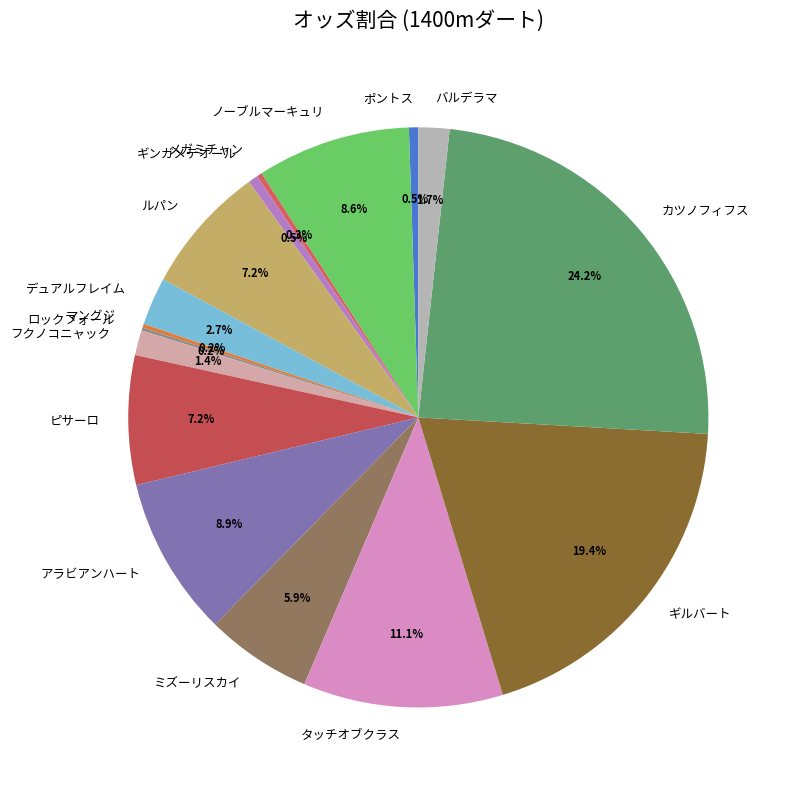

True or false: メガミチャン accounts for 9% of the total.

False